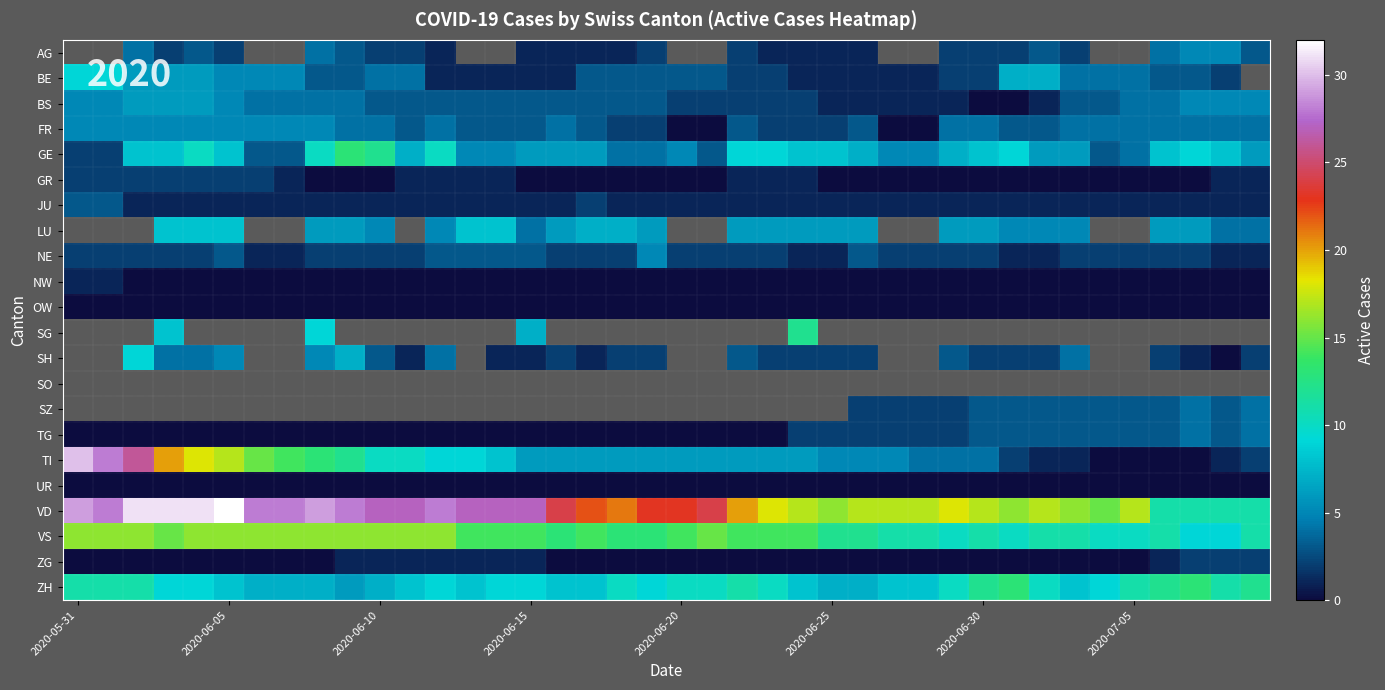

Rank the series by their maximum value, from lowest to highest.

FR, BS, AG, OW, UR, NW, GR, ZG, JU, TG, NE, BE, GE, LU, SG, SH, SO, SZ, ZH, VS, TI, VD